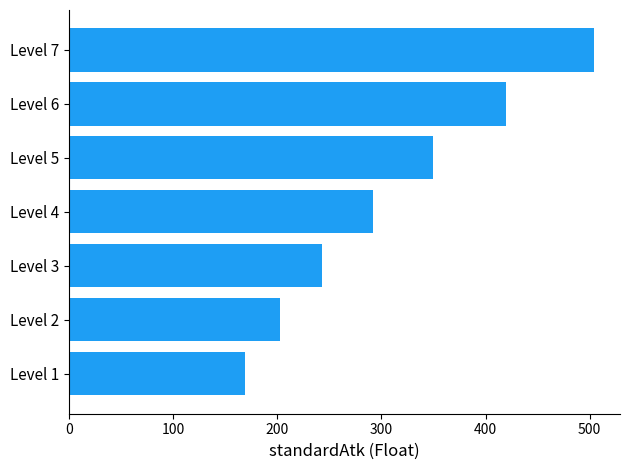

The value at Level 5 is 349.9. True or false?

True